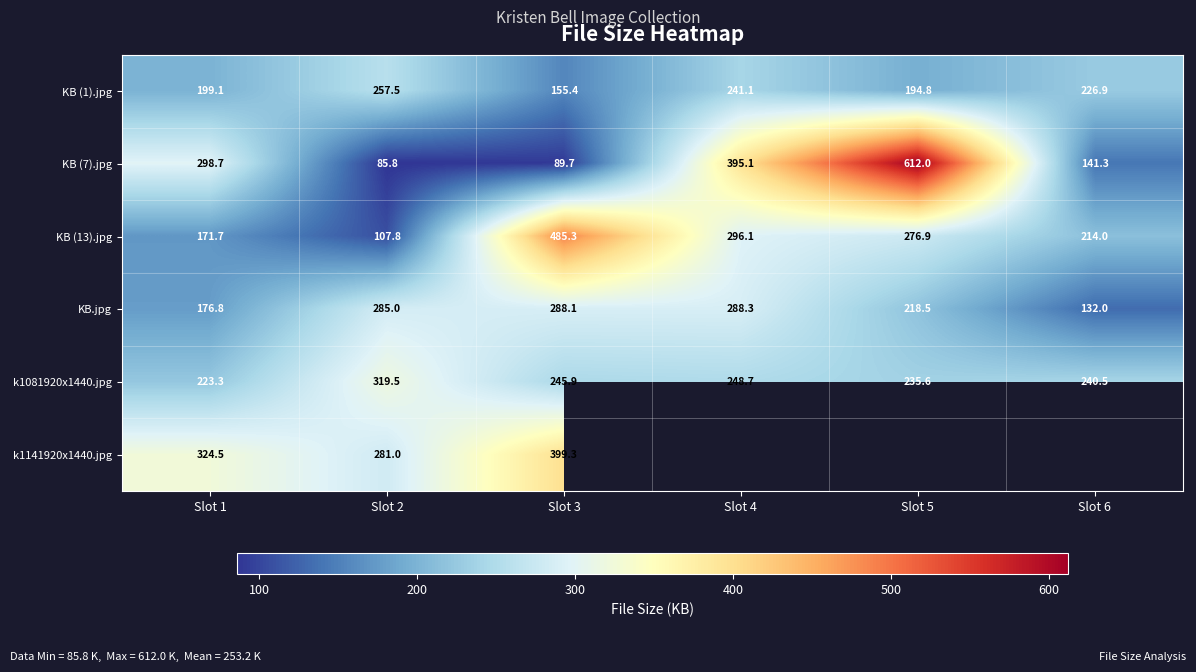

True or false: k1141920x1440.jpg has a value of 281.0 at Slot 2.

True